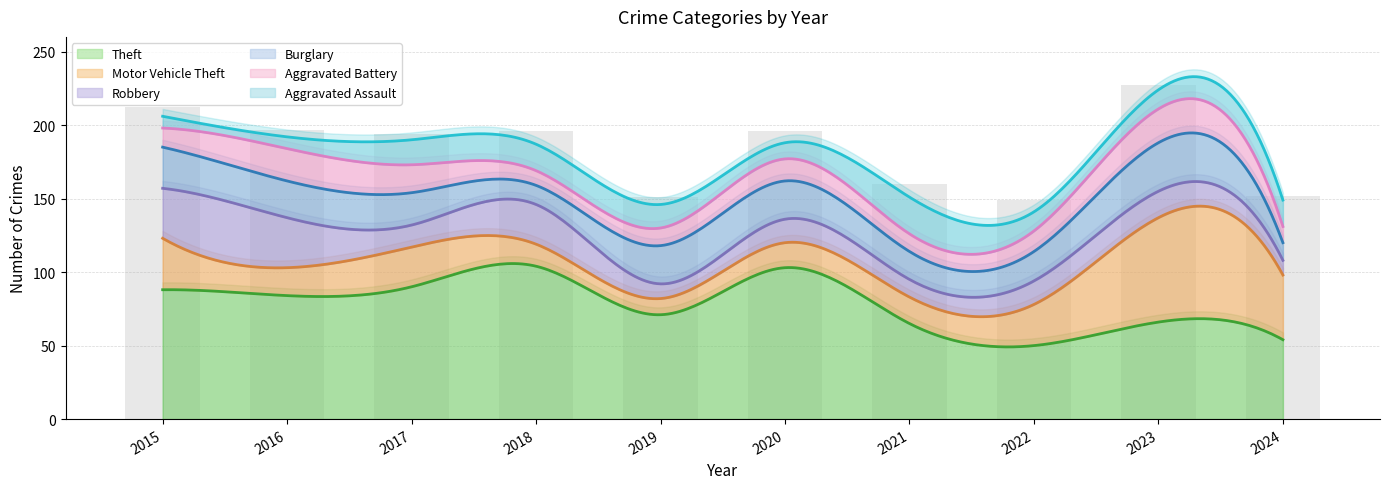

Reading left to right, what are all the values shown in this chart?

Theft: 88	84	90	104	71	103	65	50	66	54
Motor Vehicle Theft: 35	19	27	15	11	17	18	28	71	44
Robbery: 34	34	15	27	10	16	12	16	18	10
Burglary: 28	25	22	13	26	26	19	20	33	12
Aggravated Battery: 13	22	19	10	12	15	12	14	23	11
Aggravated Assault: 8	8	17	18	16	11	25	13	13	18